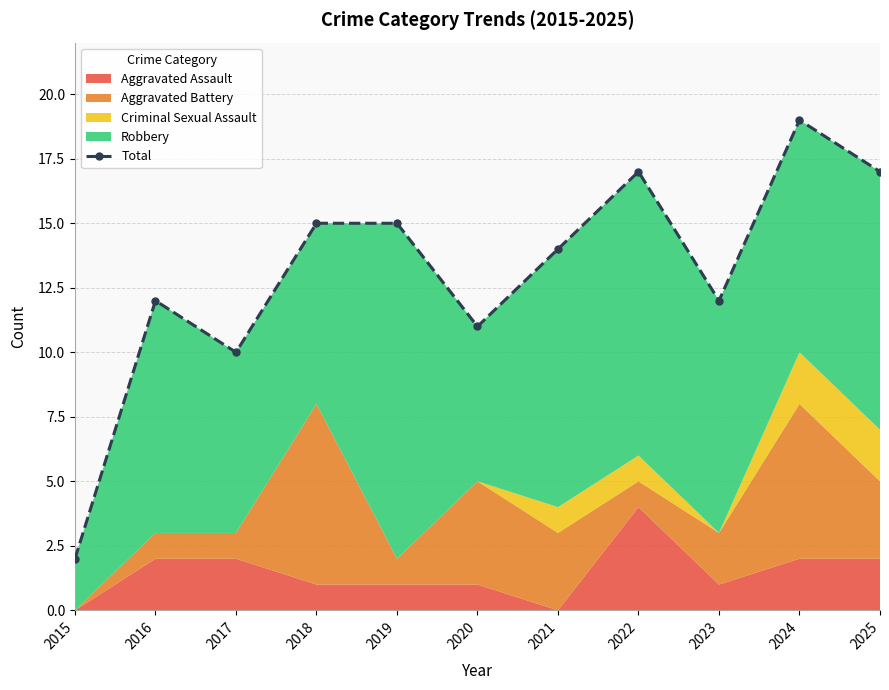

Read the value at 2023, to the nearest 10.

10